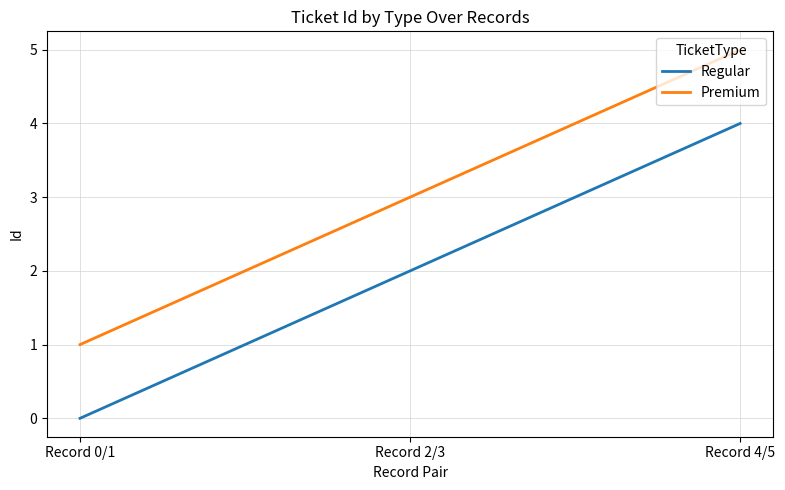

What is the maximum value for Regular?

4